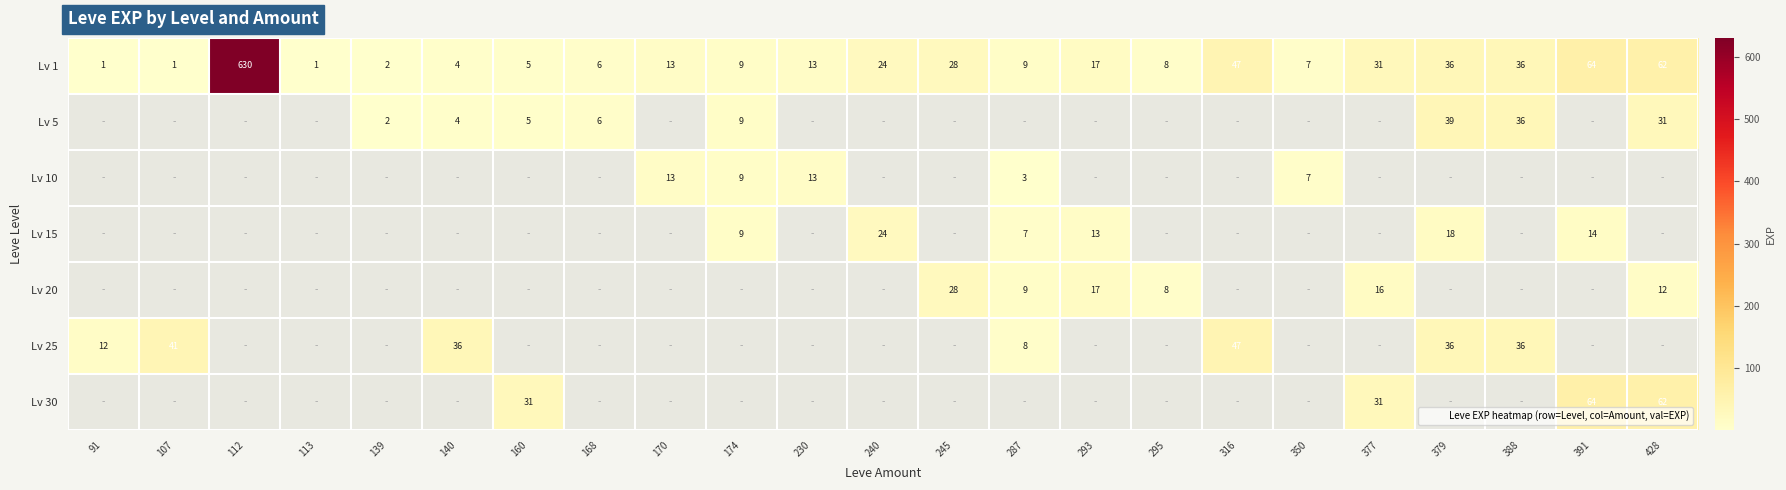

The Lv 1 series shows 62.0 at 428. True or false?

True